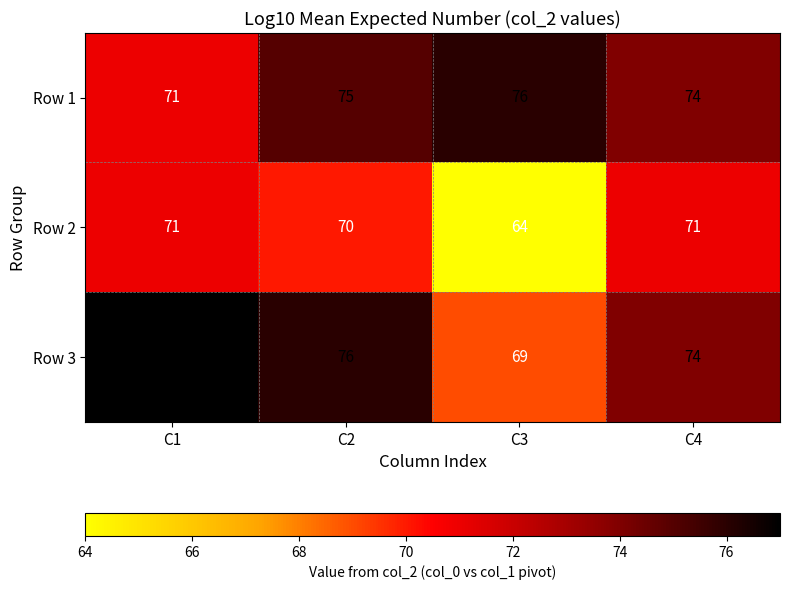

Reading right to left, list all the values displayed in this chart.

Row 1: 74	76	75	71
Row 2: 71	64	70	71
Row 3: 74	69	76	77